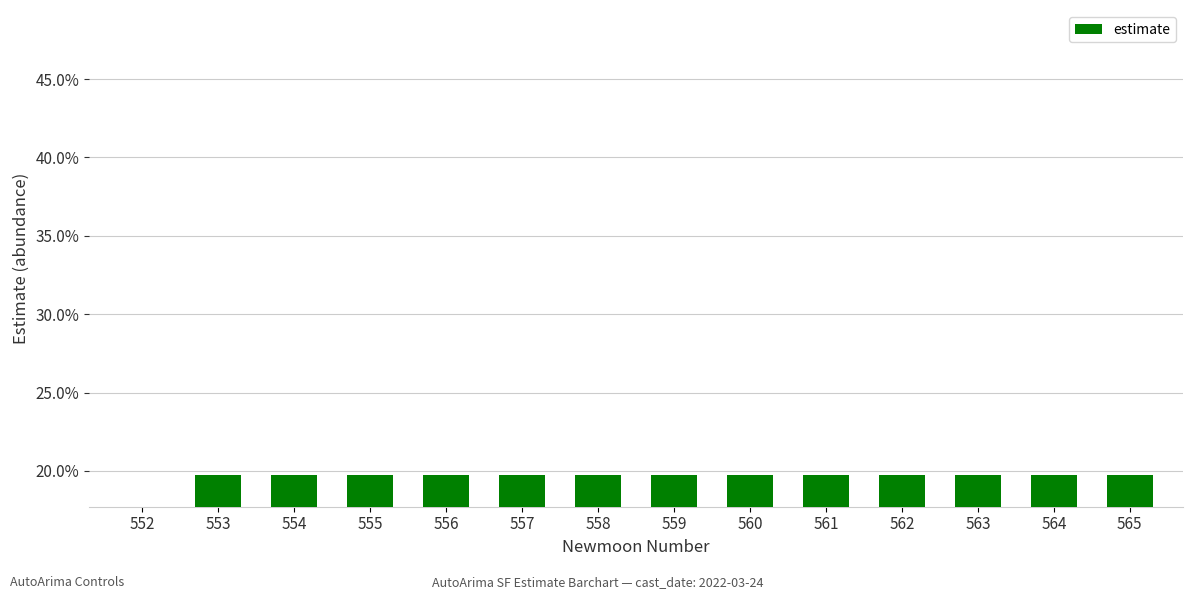

Read the value at 555.

0.2